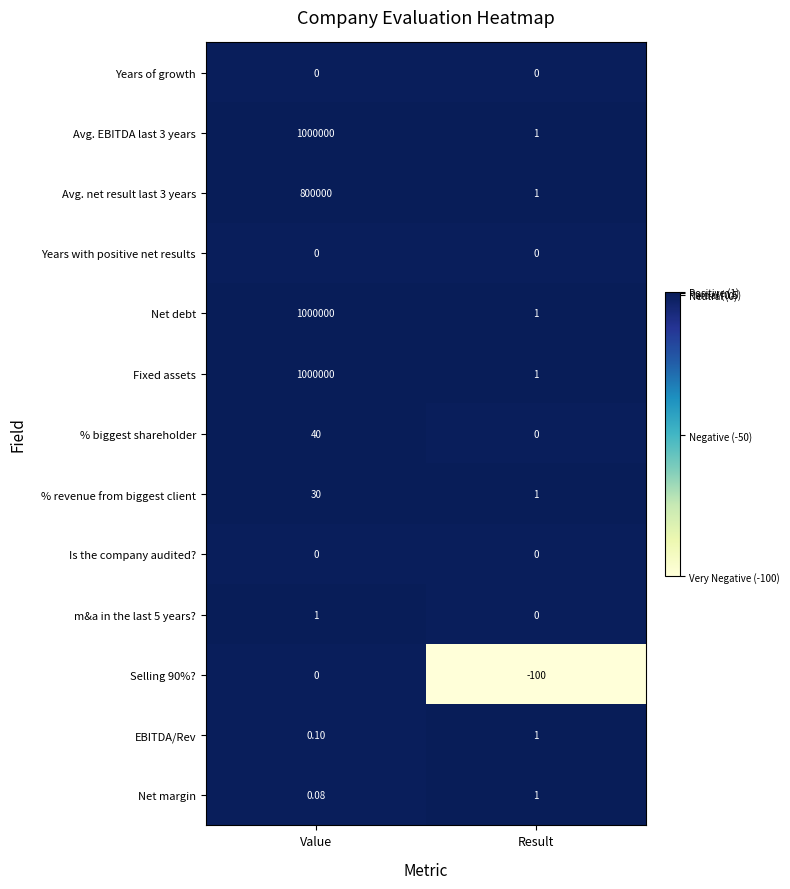

At which label is % revenue from biggest client closest to 15?

Result